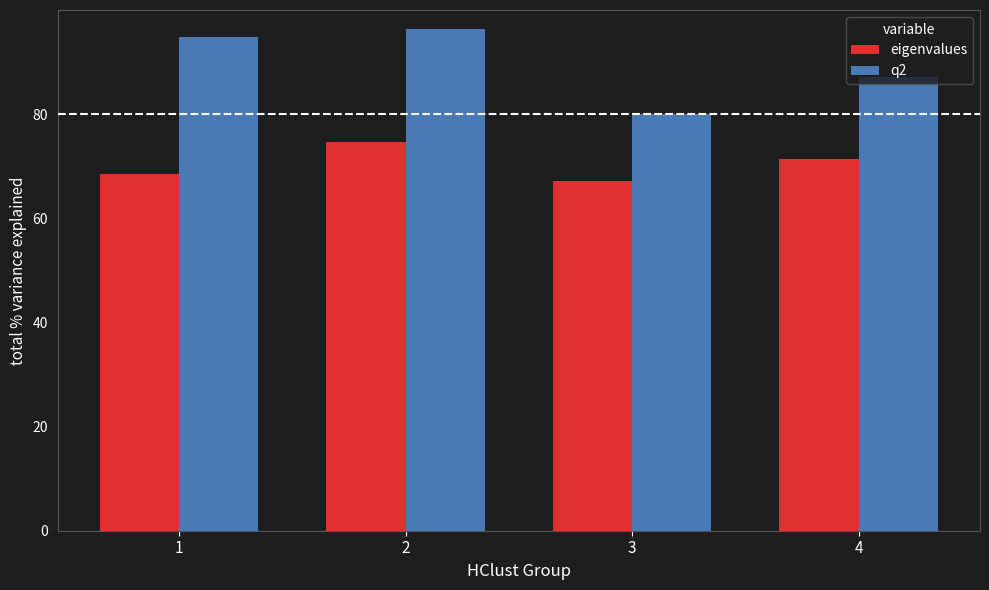

Where is q2 nearest to the value 88?

4